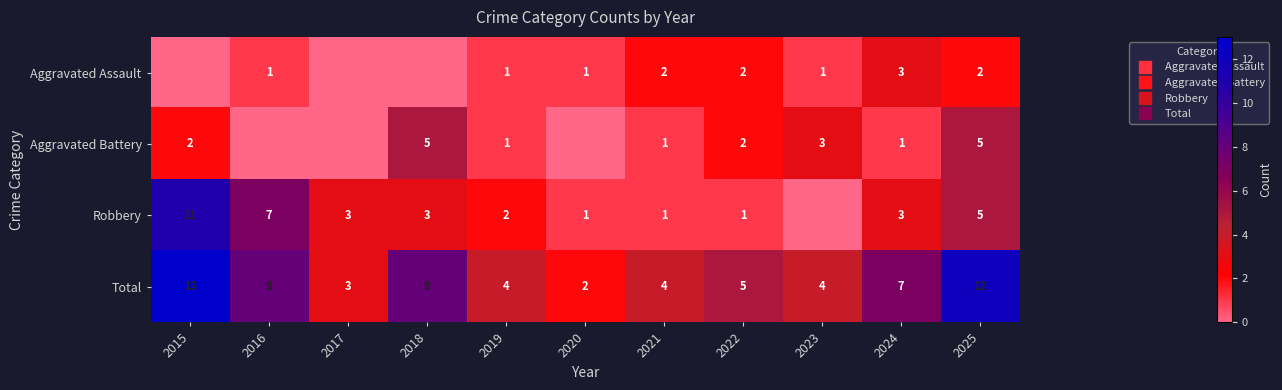

How many data points in Robbery are above 3?

3